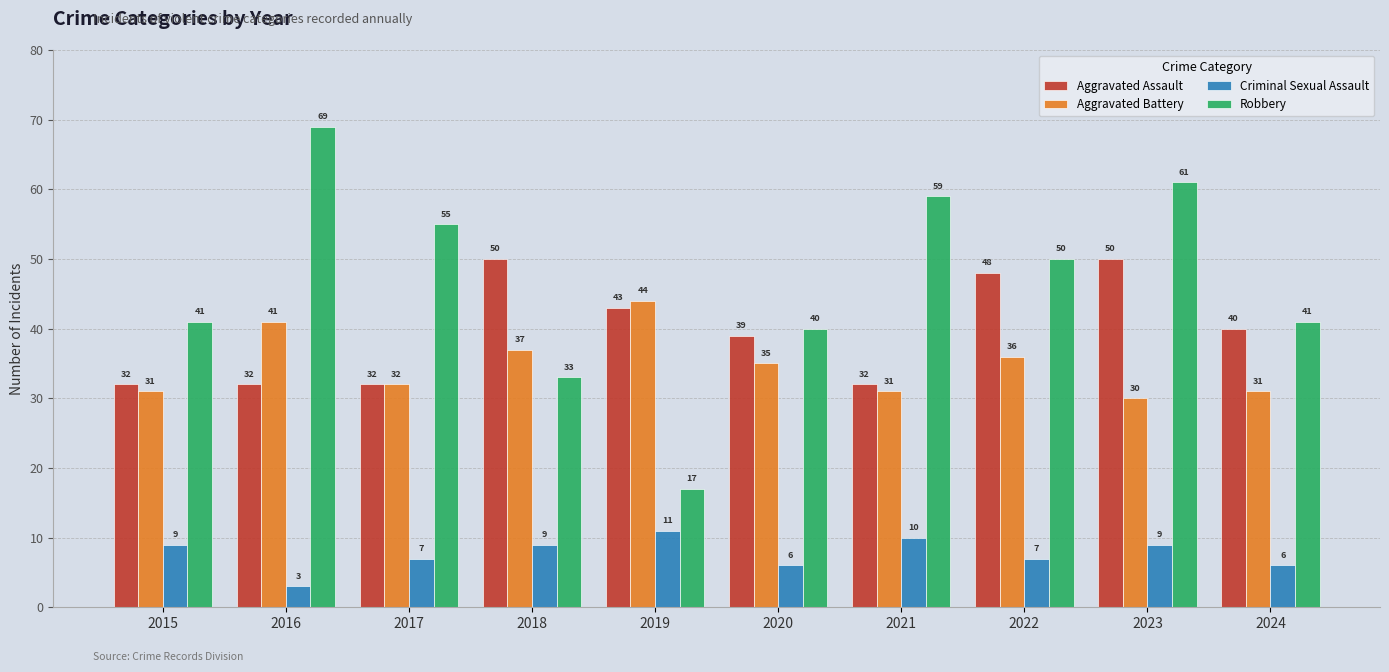

Reading left to right, transcribe all the data shown in this chart.

Aggravated Assault: 2015=32	2016=32	2017=32	2018=50	2019=43	2020=39	2021=32	2022=48	2023=50	2024=40
Aggravated Battery: 2015=31	2016=41	2017=32	2018=37	2019=44	2020=35	2021=31	2022=36	2023=30	2024=31
Criminal Sexual Assault: 2015=9	2016=3	2017=7	2018=9	2019=11	2020=6	2021=10	2022=7	2023=9	2024=6
Robbery: 2015=41	2016=69	2017=55	2018=33	2019=17	2020=40	2021=59	2022=50	2023=61	2024=41